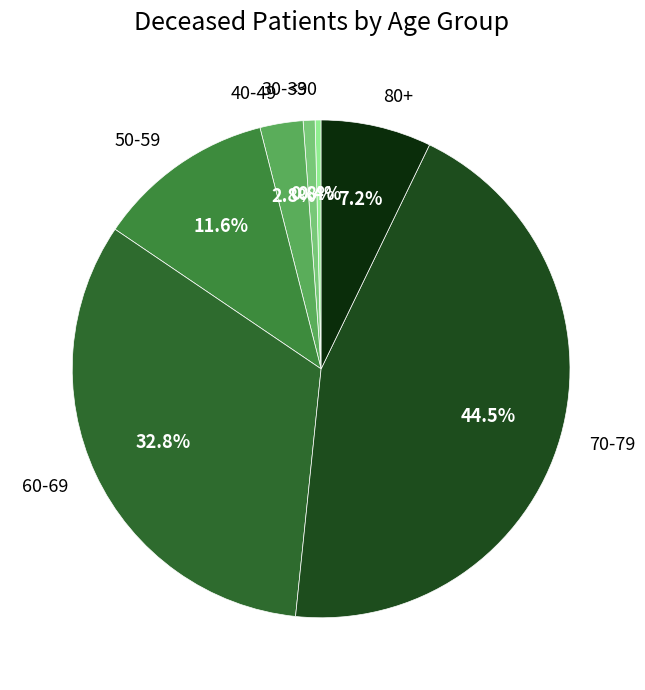

Approximately how many times larger is the value at 30-39 compared to 40-49?

0.3